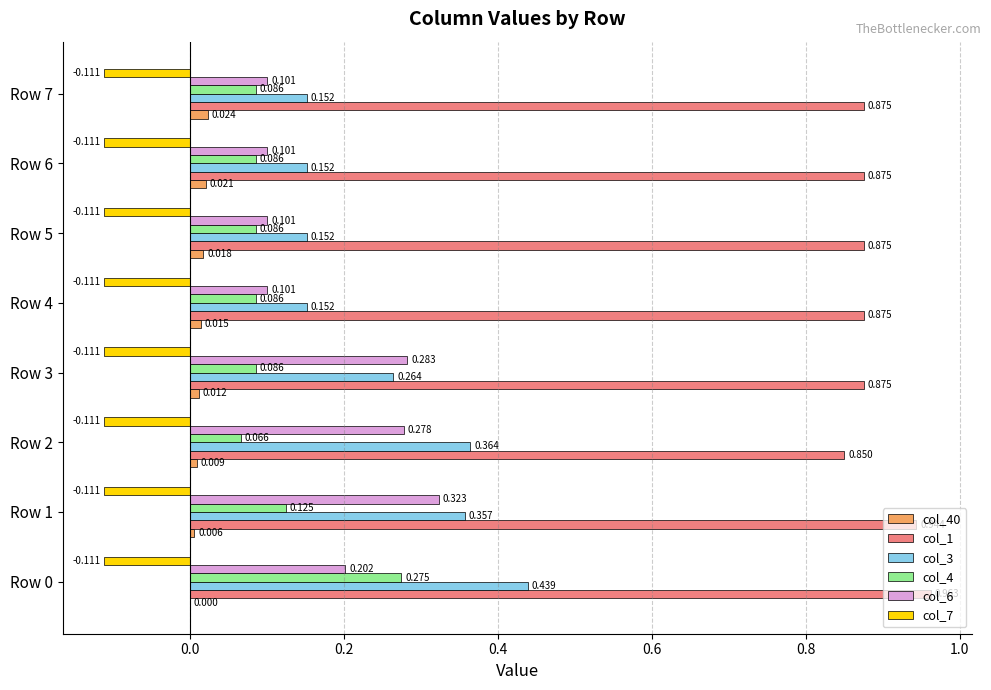

Is the value of col_4 at Row 1 greater than the value of col_6 at Row 4?

Yes